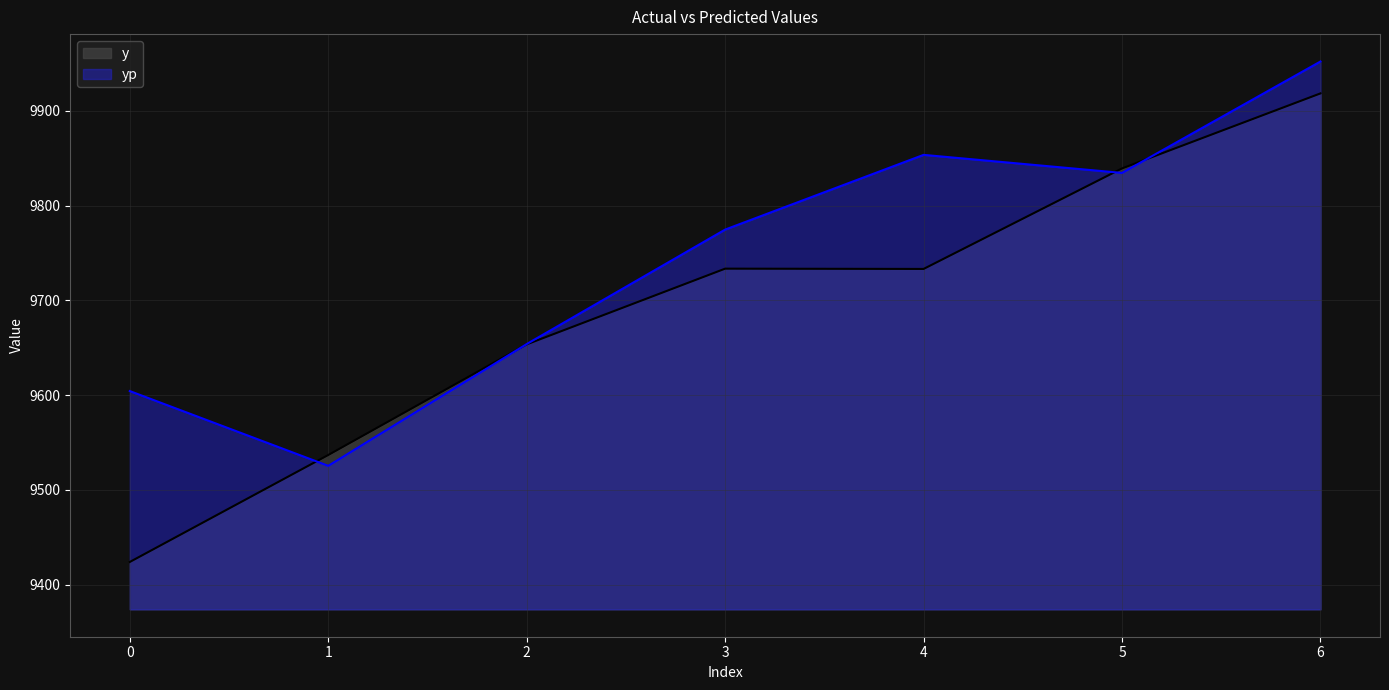

Does the chart have visible grid lines?

Yes